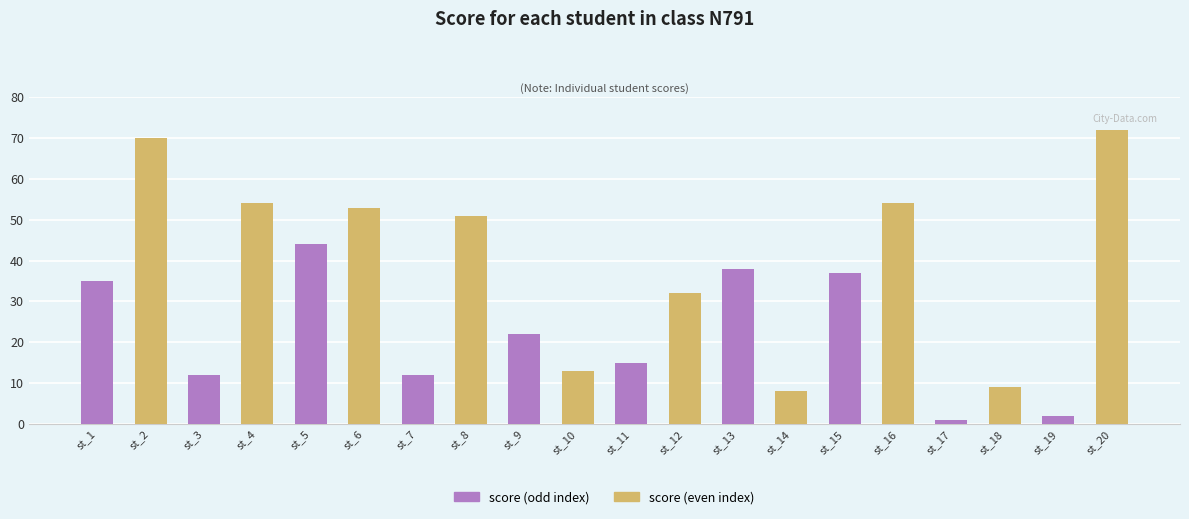

How many series are shown in this chart?

1